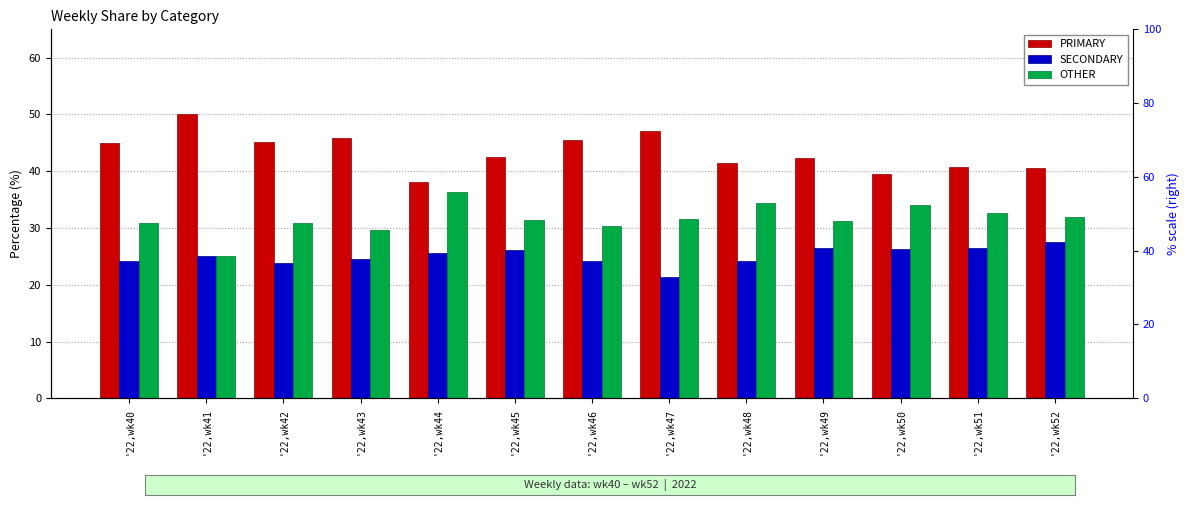

The SECONDARY series shows 25.0 at '22,wk41. True or false?

True